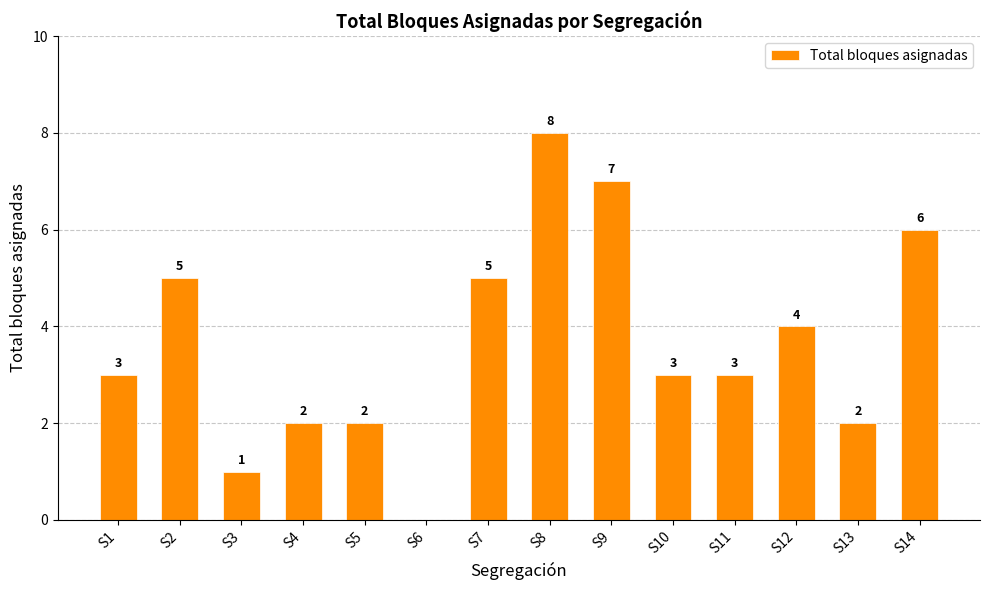

Between S6 and S4, which is larger?

S4